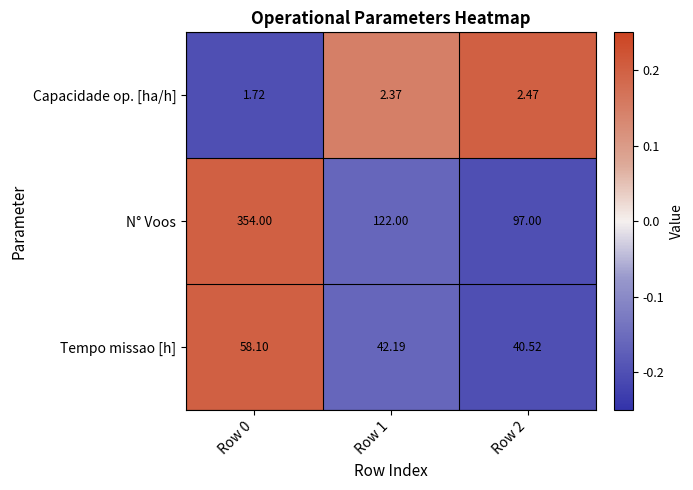

Which series changed the most between Row 0 and Row 2?

N° Voos